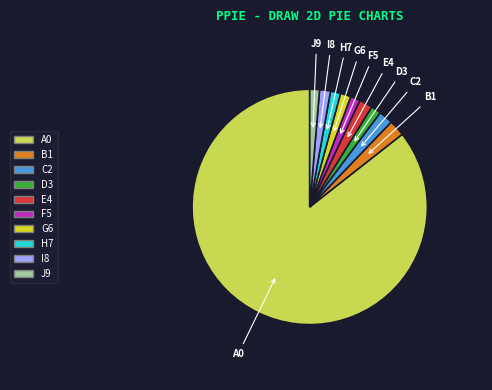

Does any single category account for the majority?

Yes